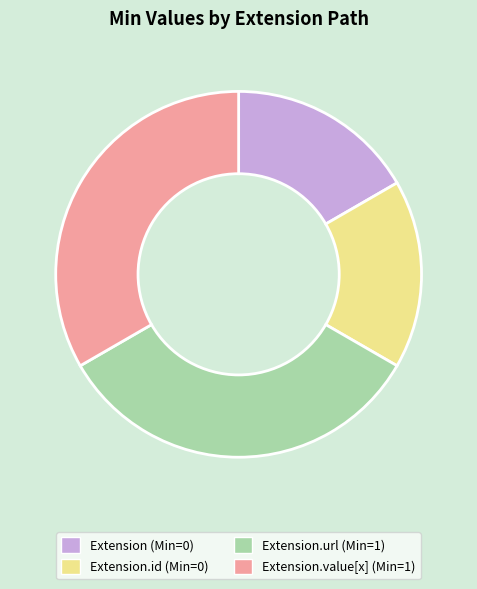

Count the number of slices in the pie.

4